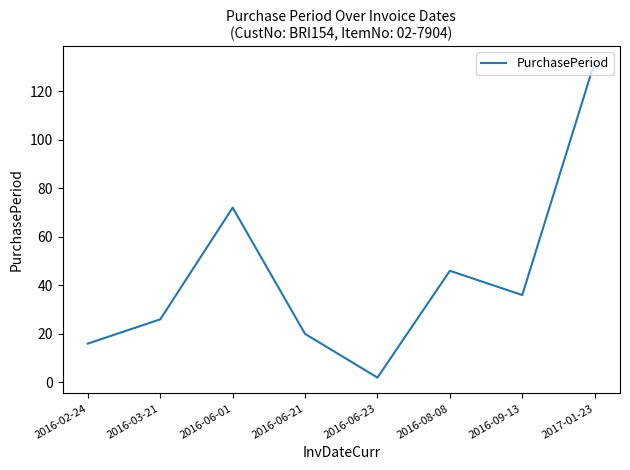

What is the difference between the maximum and minimum values?

130